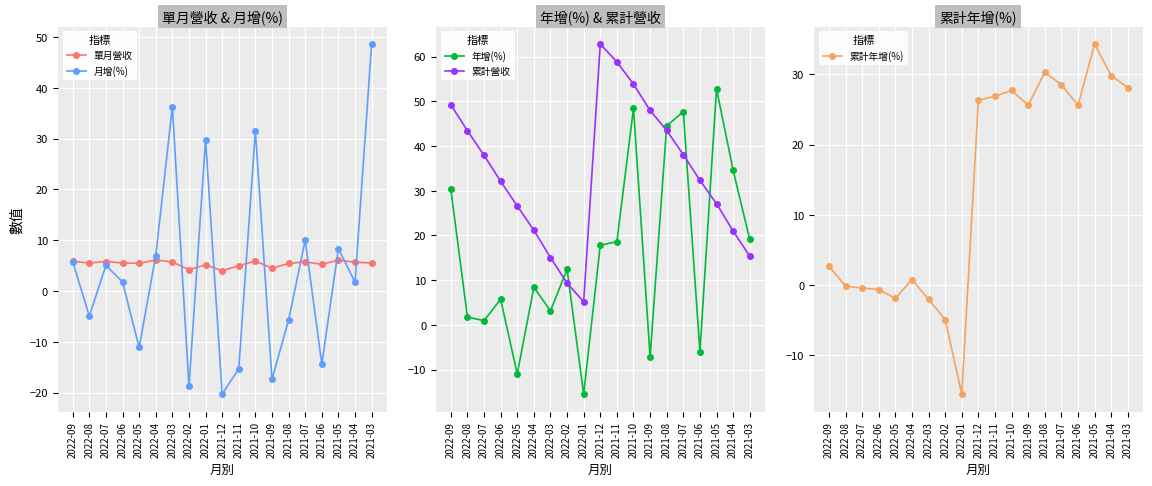

What is the label of the 6th point from the right?

2021-08